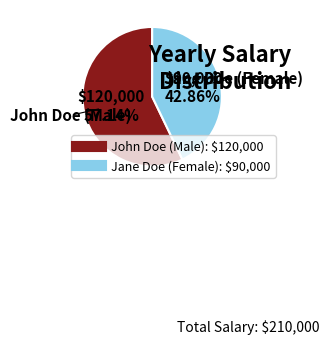

The John Doe (Male) slice represents 63% of the pie. True or false?

False